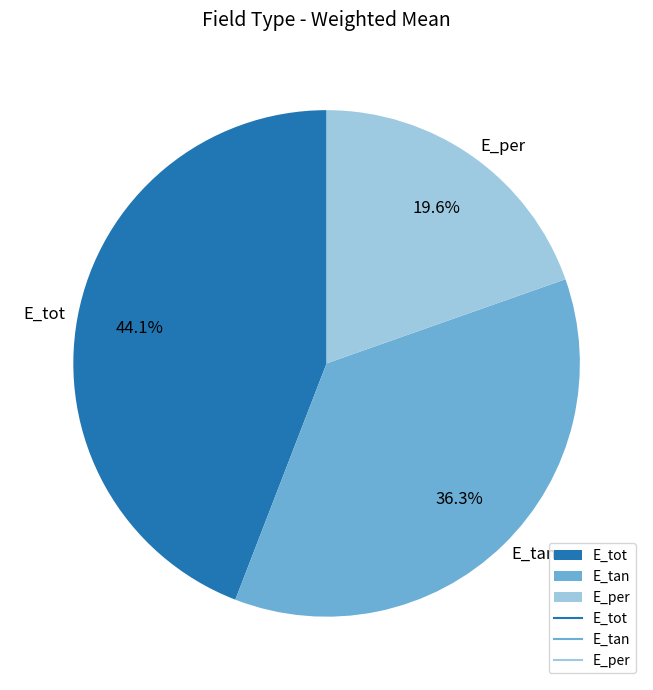

How many segments does this pie chart have?

3